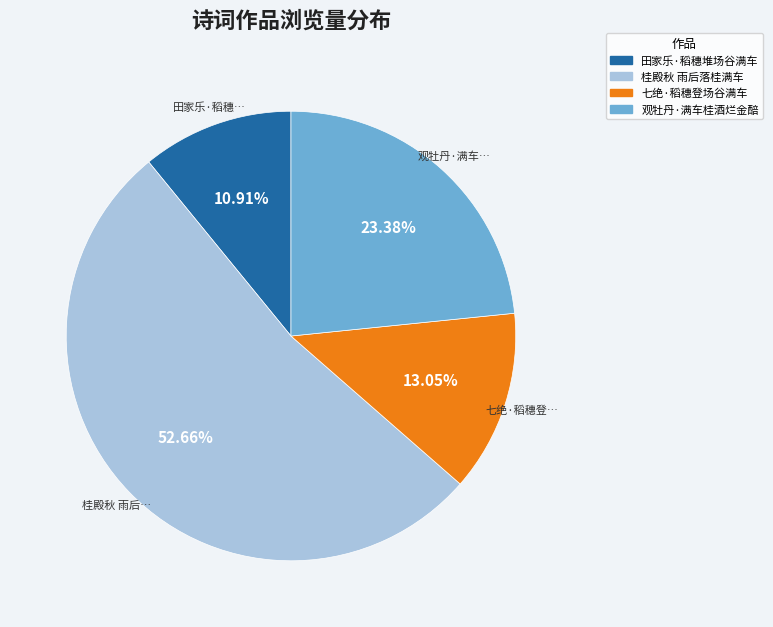

Between 桂殿秋 雨后落桂满车 and 观牡丹·满车桂酒烂金醅, which is larger?

桂殿秋 雨后落桂满车